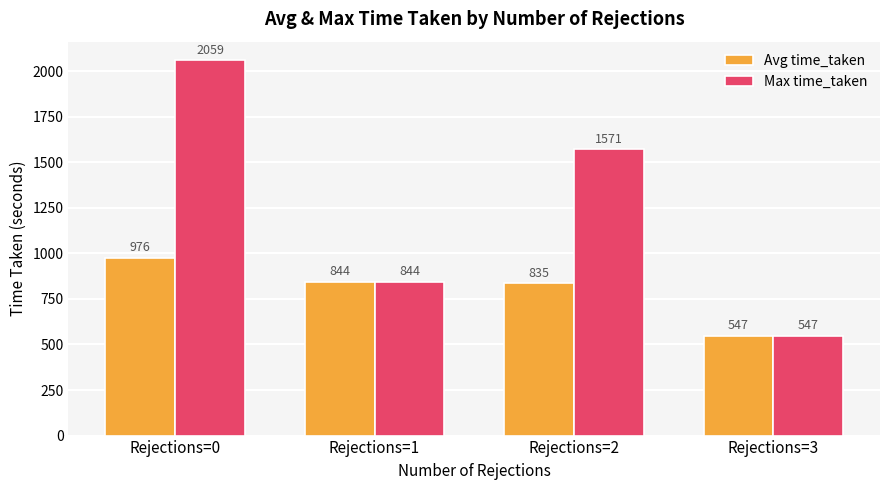

Which series changed the most between Rejections=1 and Rejections=2?

Max time_taken